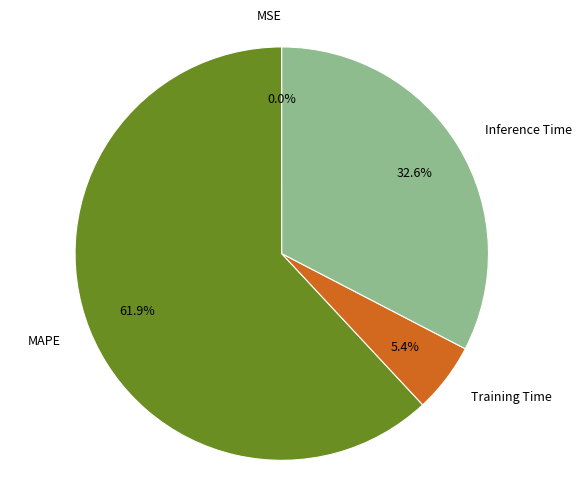

What is the majority slice?

MAPE